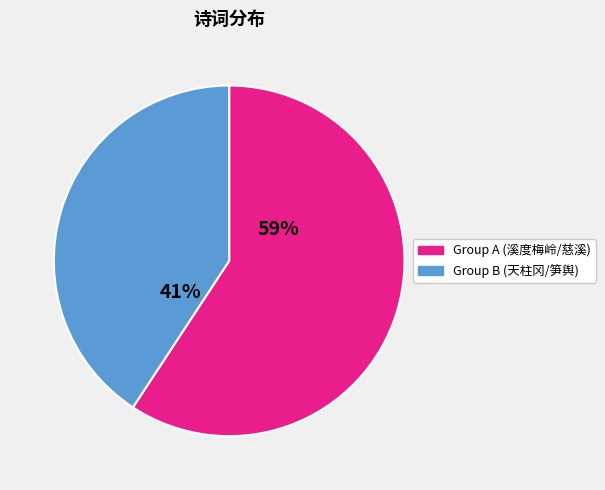

Is there any slice that represents more than half of the pie?

Yes